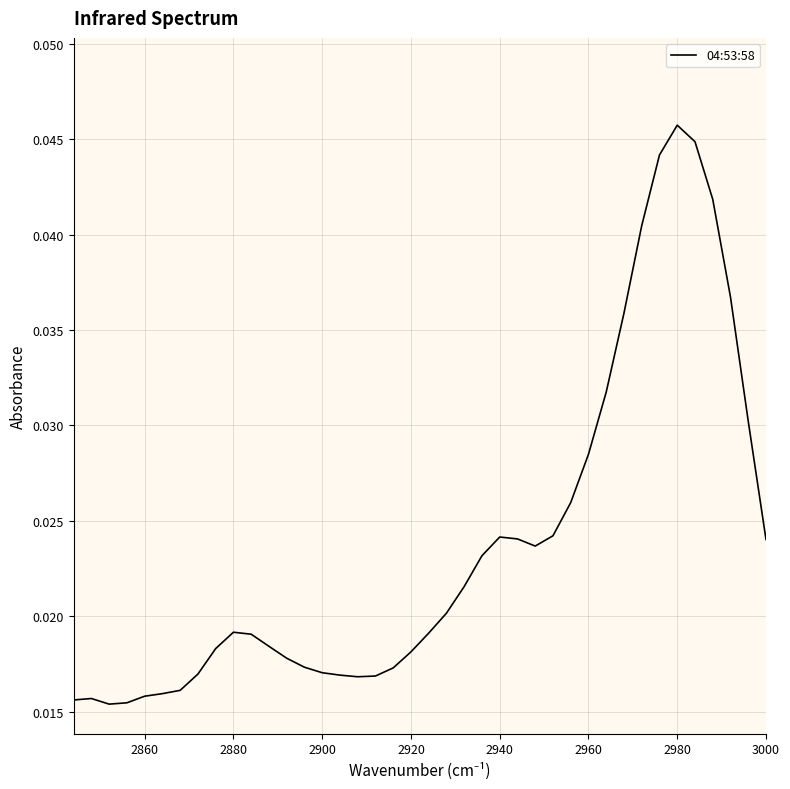

Does the chart display data point markers on the line(s)?

No